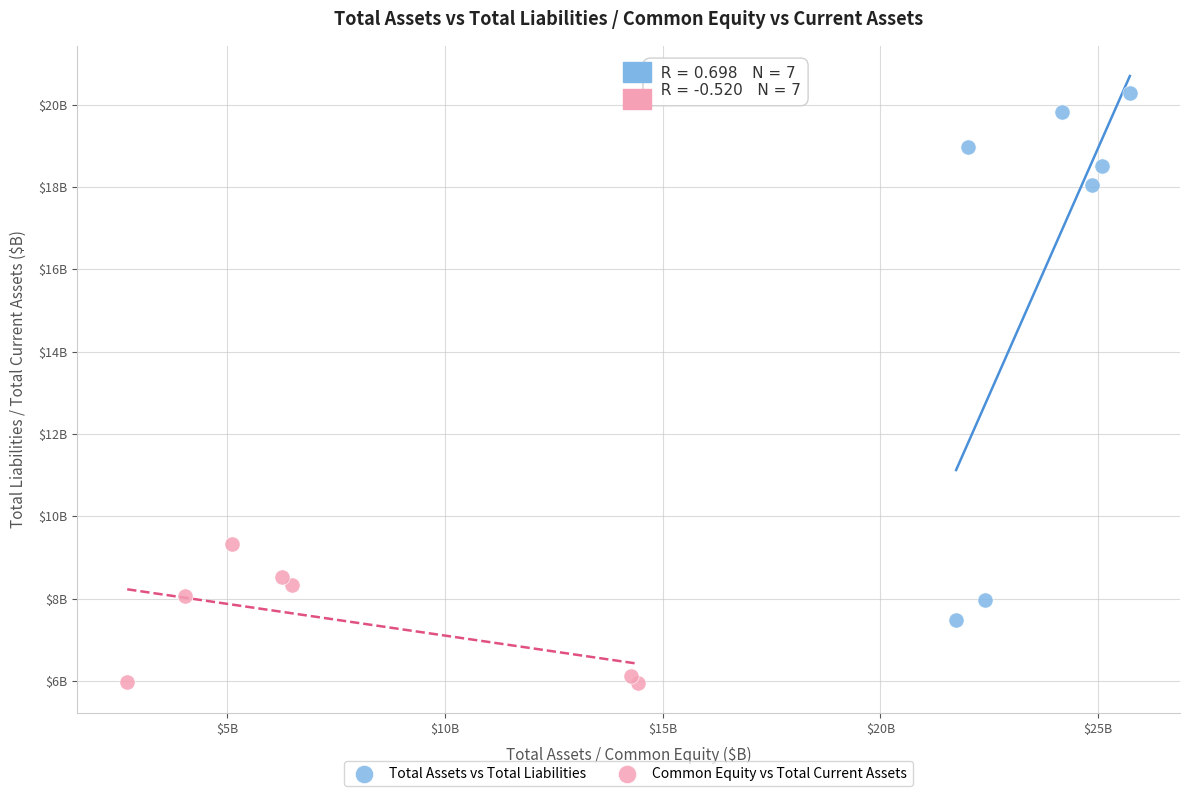

Which series contains the lowest Y value?

Common Equity vs Total Current Assets